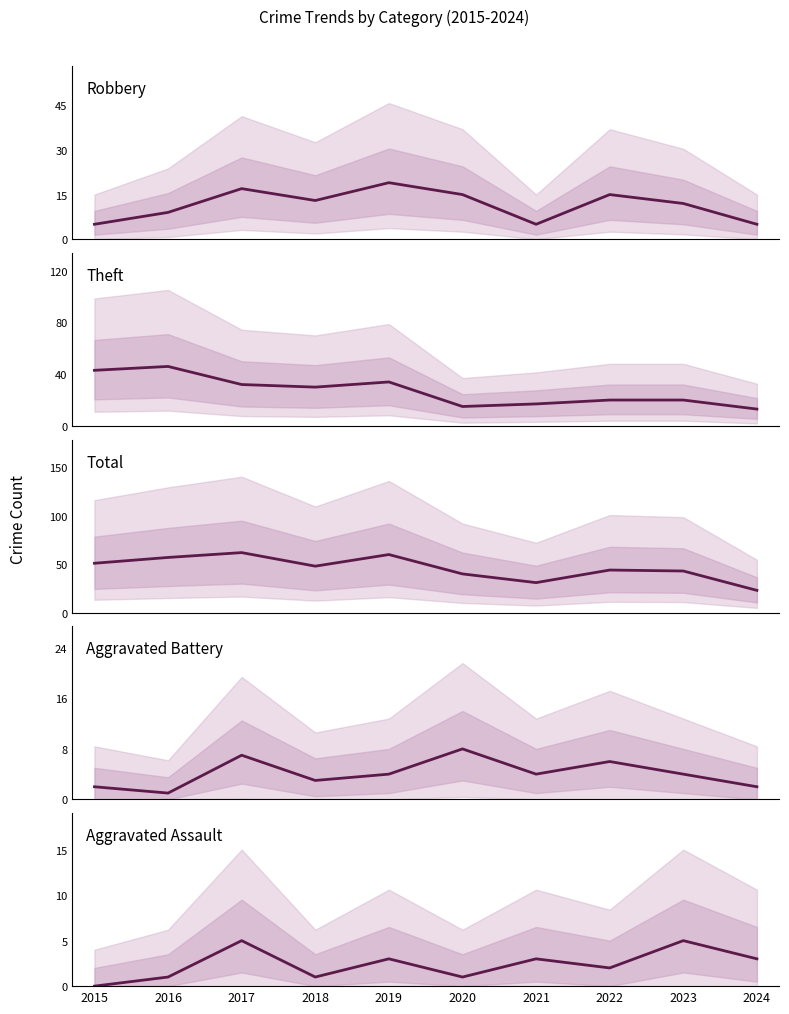

How many lines are shown in the chart?

5